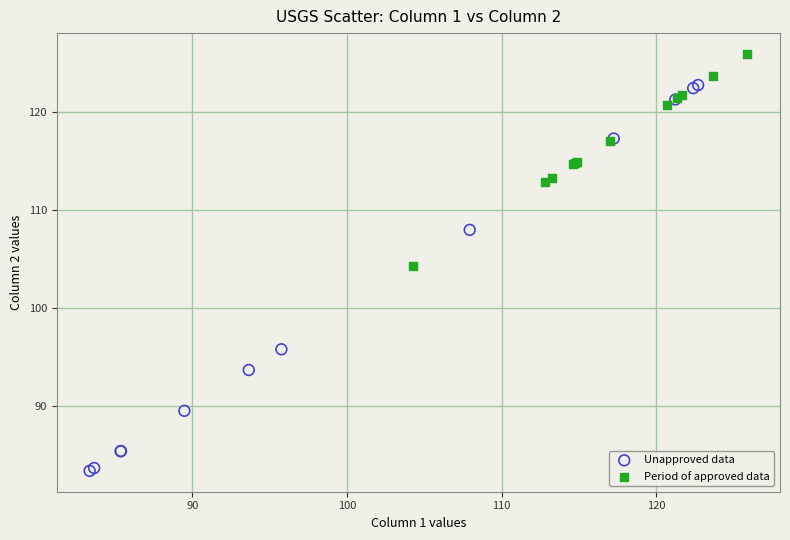

Which series has the largest Y range (max minus min)?

Unapproved data